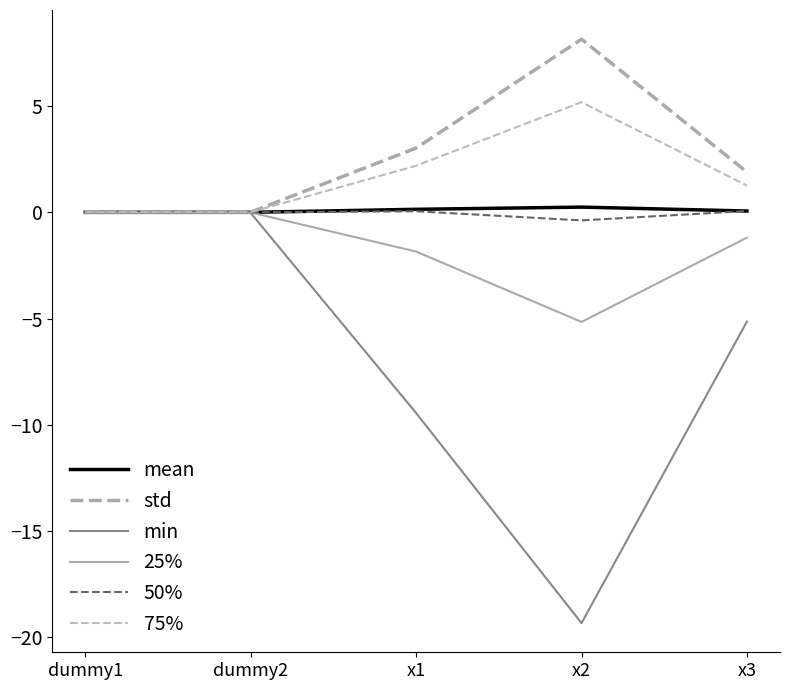

How many lines are shown in the chart?

6